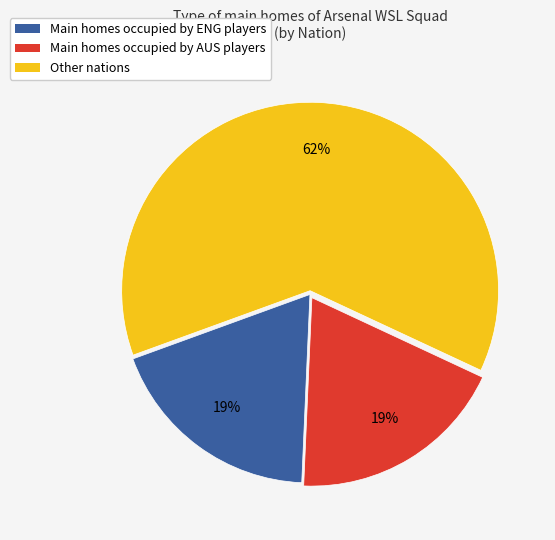

To the nearest percent, what is the average slice percentage?

33%